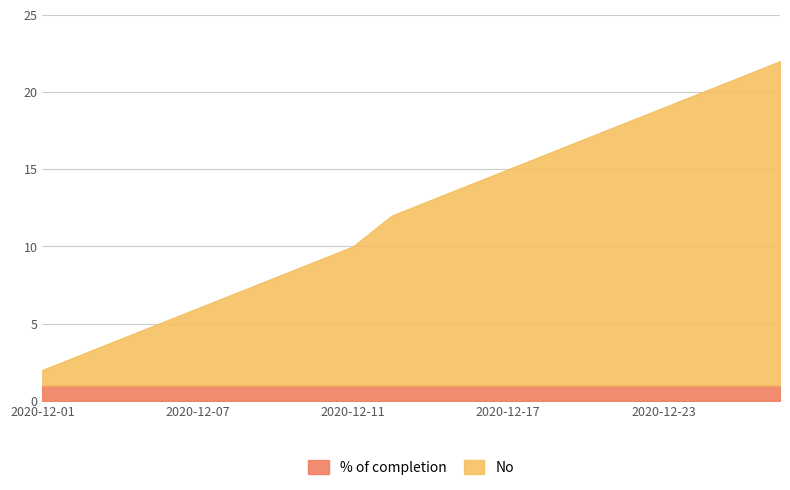

Rank the categories by value from lowest to highest.

2020-12-01, 2020-12-02, 2020-12-03, 2020-12-04, 2020-12-07, 2020-12-08, 2020-12-09, 2020-12-10, 2020-12-11, 2020-12-14, 2020-12-15, 2020-12-16, 2020-12-17, 2020-12-18, 2020-12-21, 2020-12-22, 2020-12-23, 2020-12-24, 2020-12-28, 2020-12-29